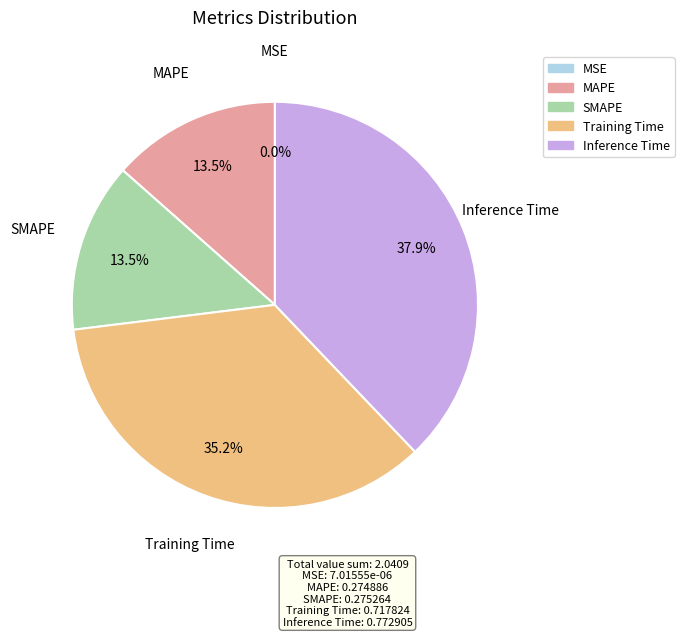

Which slice is the largest?

Inference Time